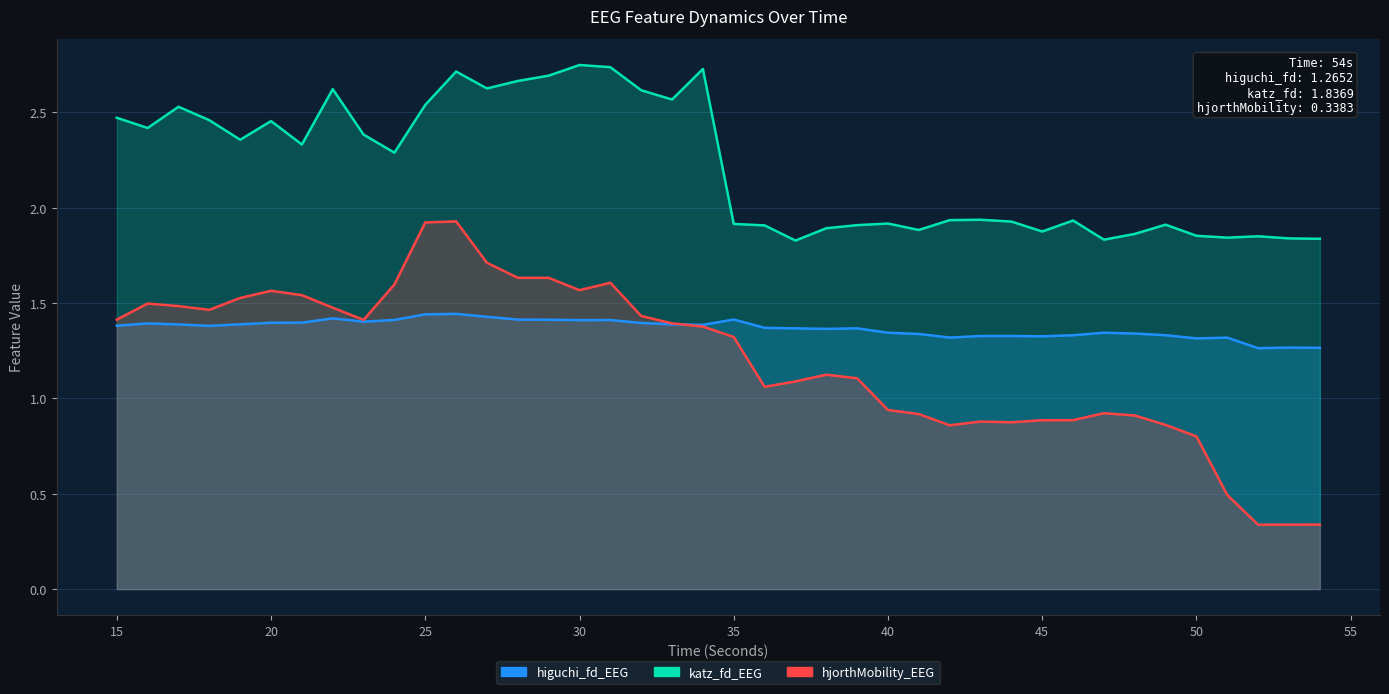

Reading left to right, what are all the values shown in this chart?

higuchi_fd_EEG: 1.4	1.4	1.4	1.4	1.4	1.4	1.4	1.4	1.4	1.4	1.4	1.4	1.4	1.4	1.4	1.4	1.4	1.4	1.4	1.4	1.4	1.4	1.4	1.4	1.4	1.3	1.3	1.3	1.3	1.3	1.3	1.3	1.3	1.3	1.3	1.3	1.3	1.3	1.3	1.3
katz_fd_EEG: 2.5	2.4	2.5	2.5	2.4	2.5	2.3	2.6	2.4	2.3	2.5	2.7	2.6	2.7	2.7	2.7	2.7	2.6	2.6	2.7	1.9	1.9	1.8	1.9	1.9	1.9	1.9	1.9	1.9	1.9	1.9	1.9	1.8	1.9	1.9	1.9	1.8	1.9	1.8	1.8
hjorthMobility_EEG: 1.4	1.5	1.5	1.5	1.5	1.6	1.5	1.5	1.4	1.6	1.9	1.9	1.7	1.6	1.6	1.6	1.6	1.4	1.4	1.4	1.3	1.1	1.1	1.1	1.1	0.9	0.9	0.9	0.9	0.9	0.9	0.9	0.9	0.9	0.9	0.8	0.5	0.3	0.3	0.3